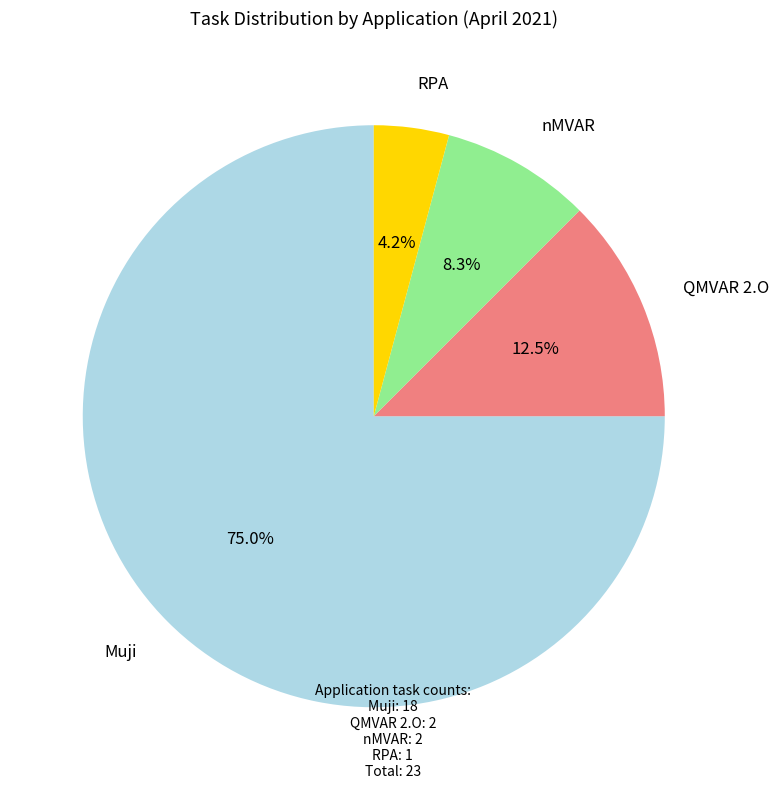

Does any single category account for the majority?

Yes